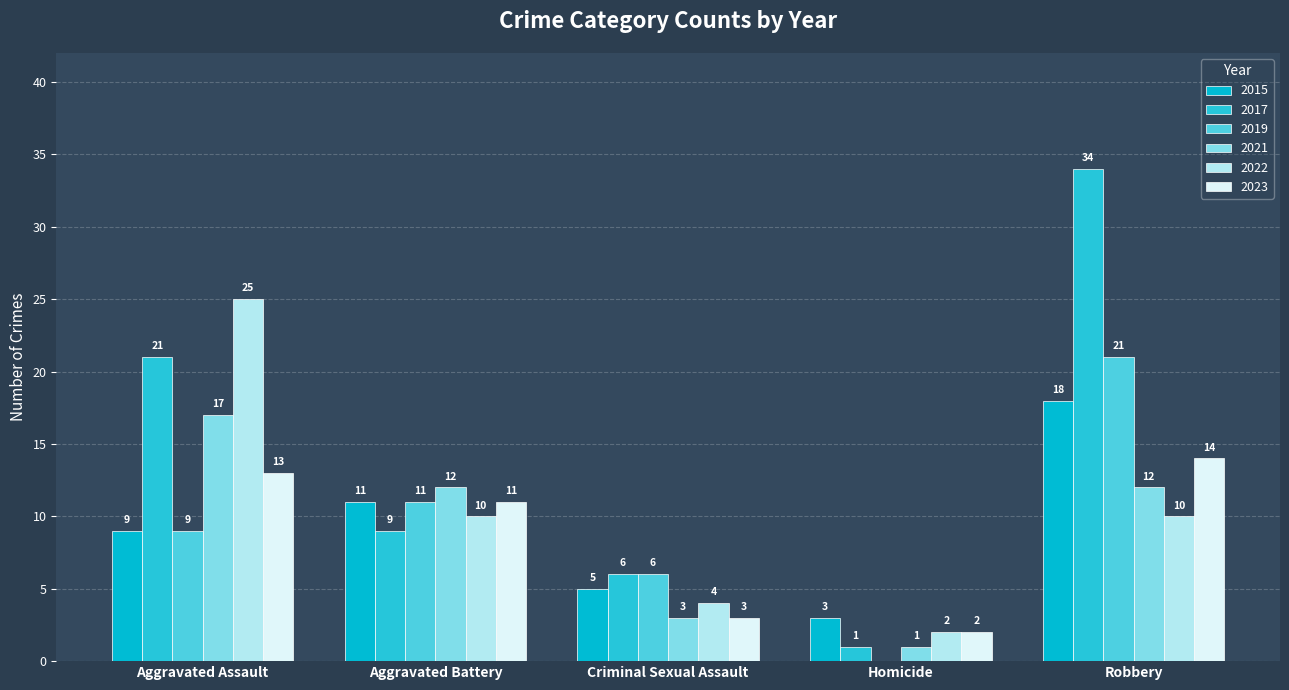

At which category is the sum across all series the highest?

Robbery